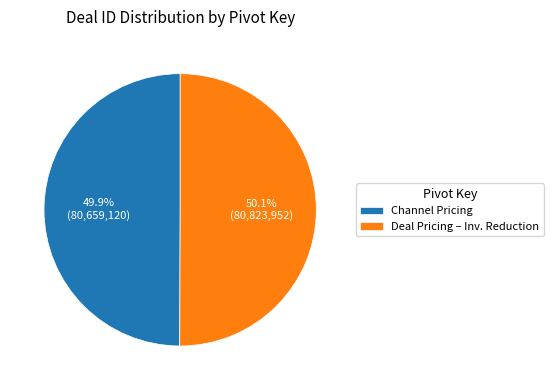

Approximately how many times larger is the value at Channel Pricing compared to Deal Pricing – Inv. Reduction?

1.0